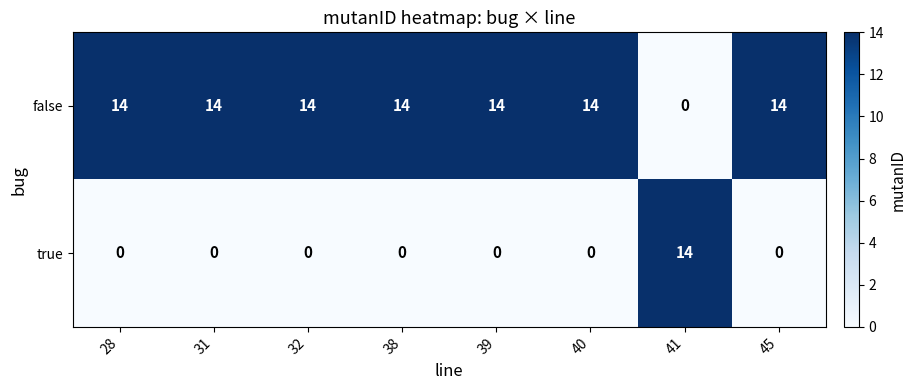

Reading left to right, transcribe all the data shown in this chart.

false: 14	14	14	14	14	14	0	14
true: 0	0	0	0	0	0	14	0